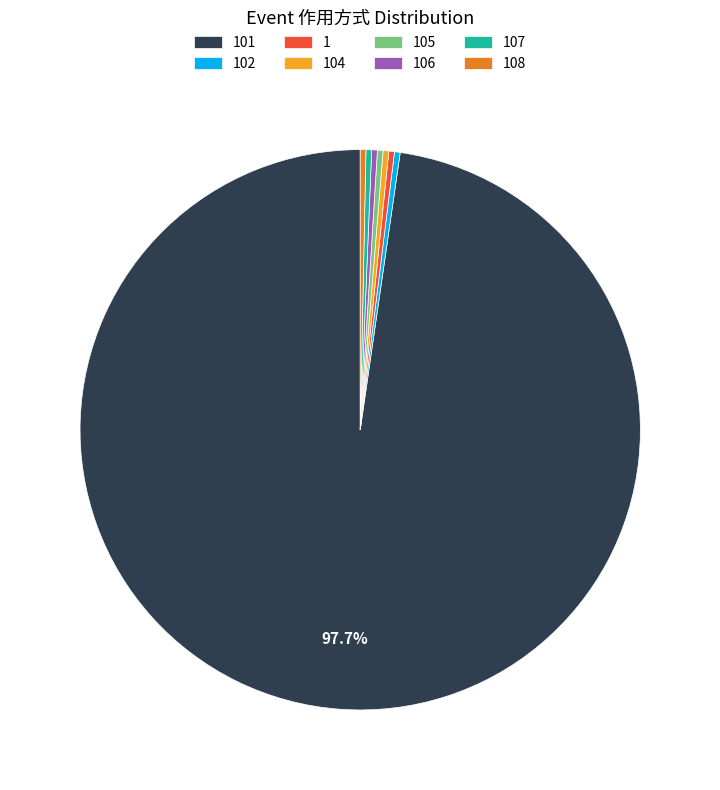

What is the largest slice in the pie chart?

101